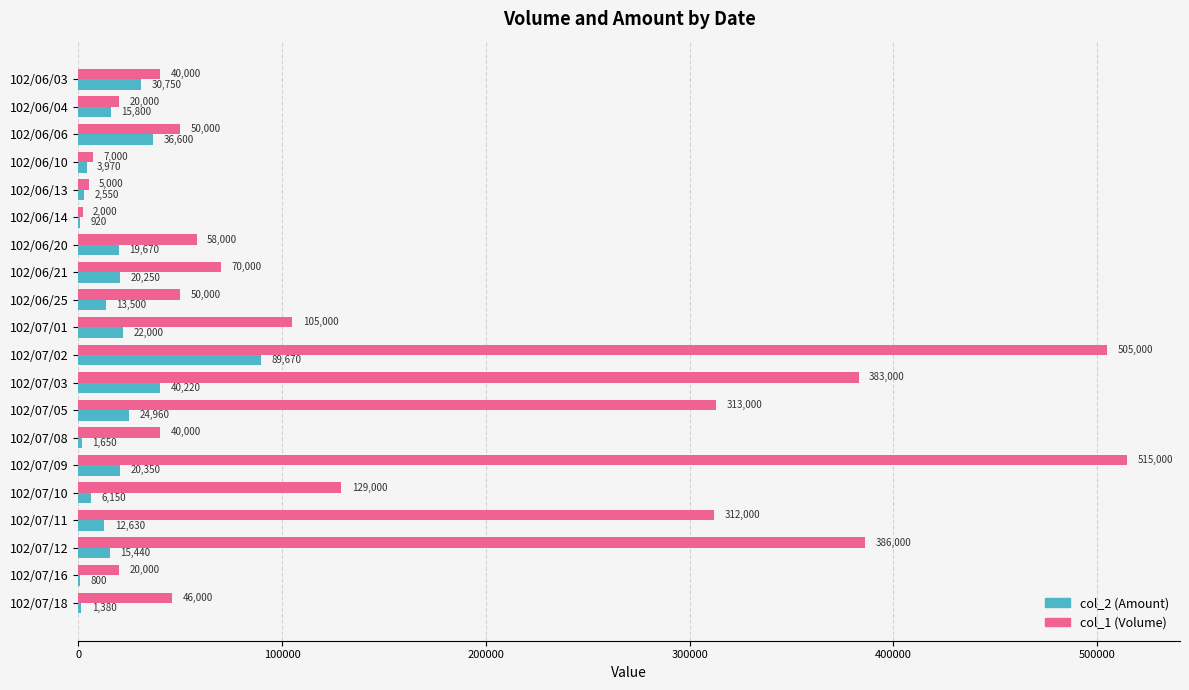

At which label is col_2 (Amount) closest to 45235?

102/07/03